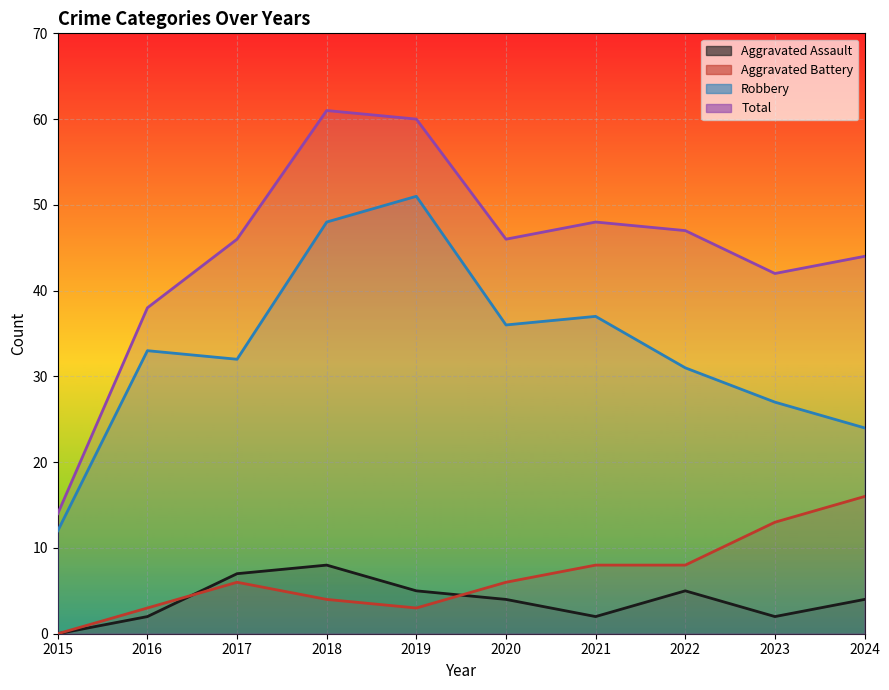

Reading left to right, transcribe all the data shown in this chart.

Aggravated Assault: 0	2	7	8	5	4	2	5	2	4
Aggravated Battery: 0	3	6	4	3	6	8	8	13	16
Robbery: 12	33	32	48	51	36	37	31	27	24
Total: 14	38	46	61	60	46	48	47	42	44